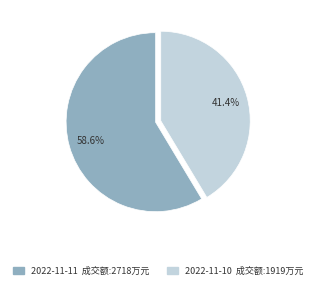

Combined, do 2022-11-10 and 2022-11-11 account for over 50%?

Yes